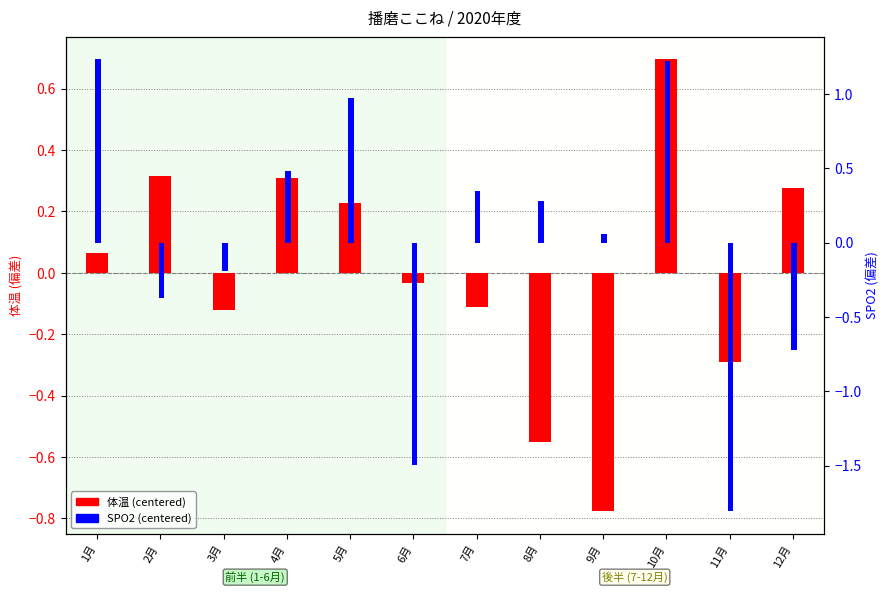

What is the value of the 体温 (centered) bar at the 12th from the left?

0.3